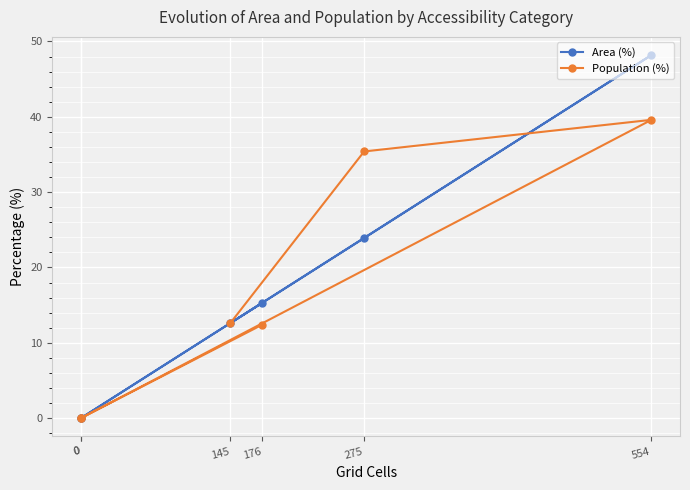

True or false: Area (%) has more than 0 points higher than both neighbors.

True